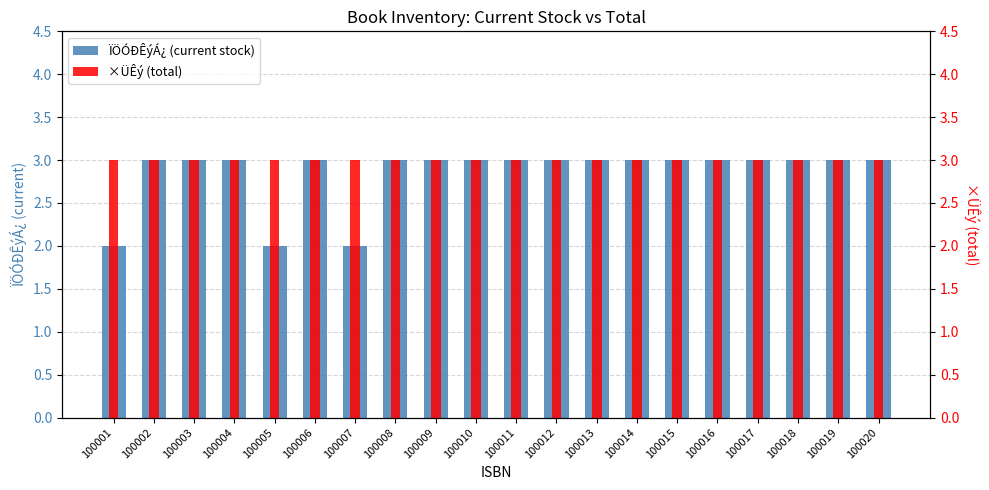

True or false: ×ÜÊý (total) has a value of 3 at 100020.

True